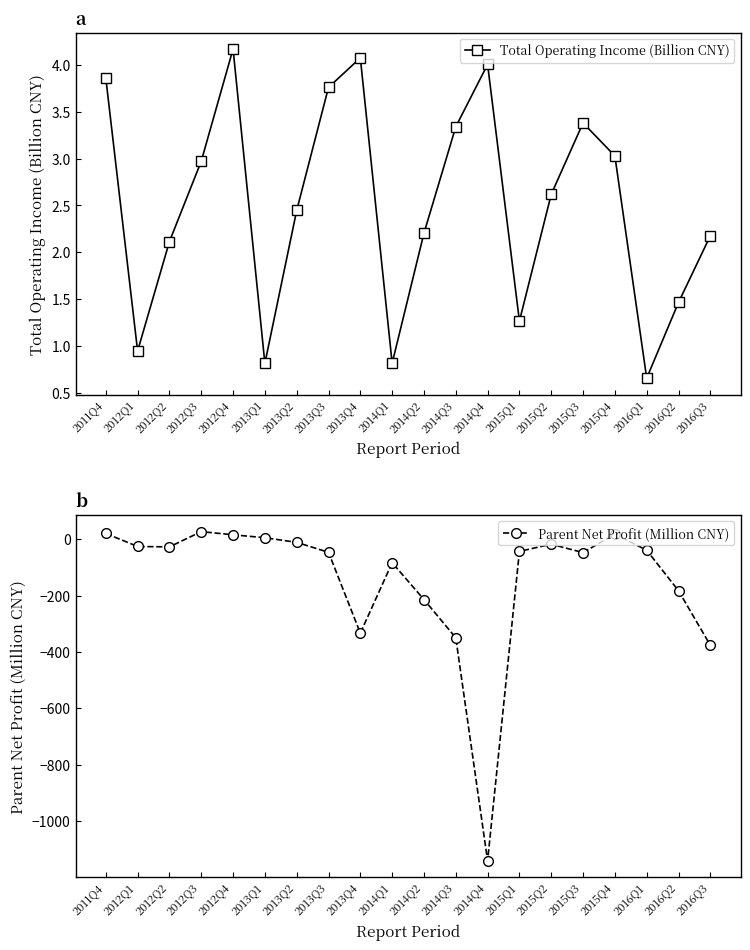

What is the minimum value shown in the chart?

-1140.8